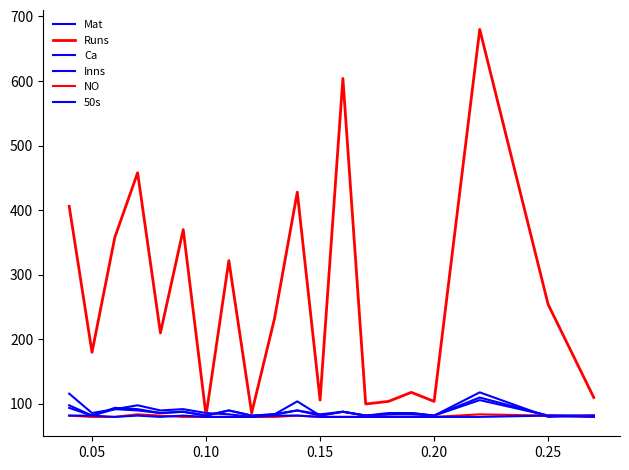

What is the value of the NO point at the 5th from the left?

82